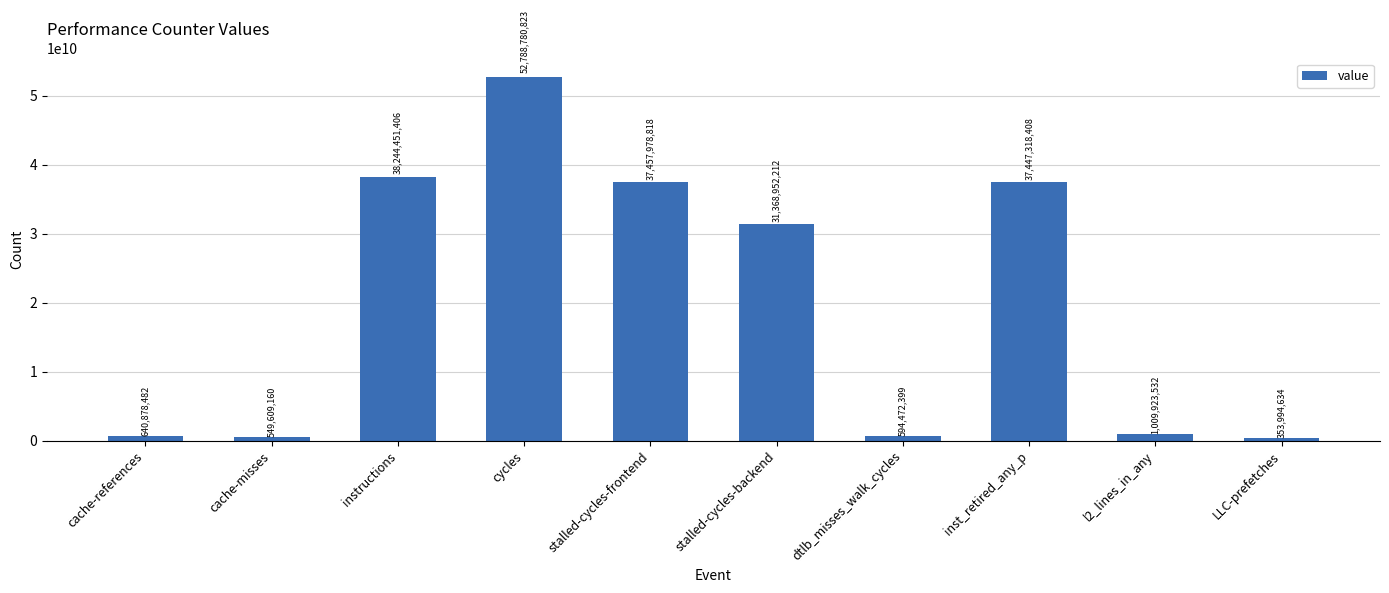

Reading left to right, list all the values displayed in this chart.

640878482	549609160	38244451406	52788780823	37457978818	31368952212	594472399	37447318408	1009923532	353994634